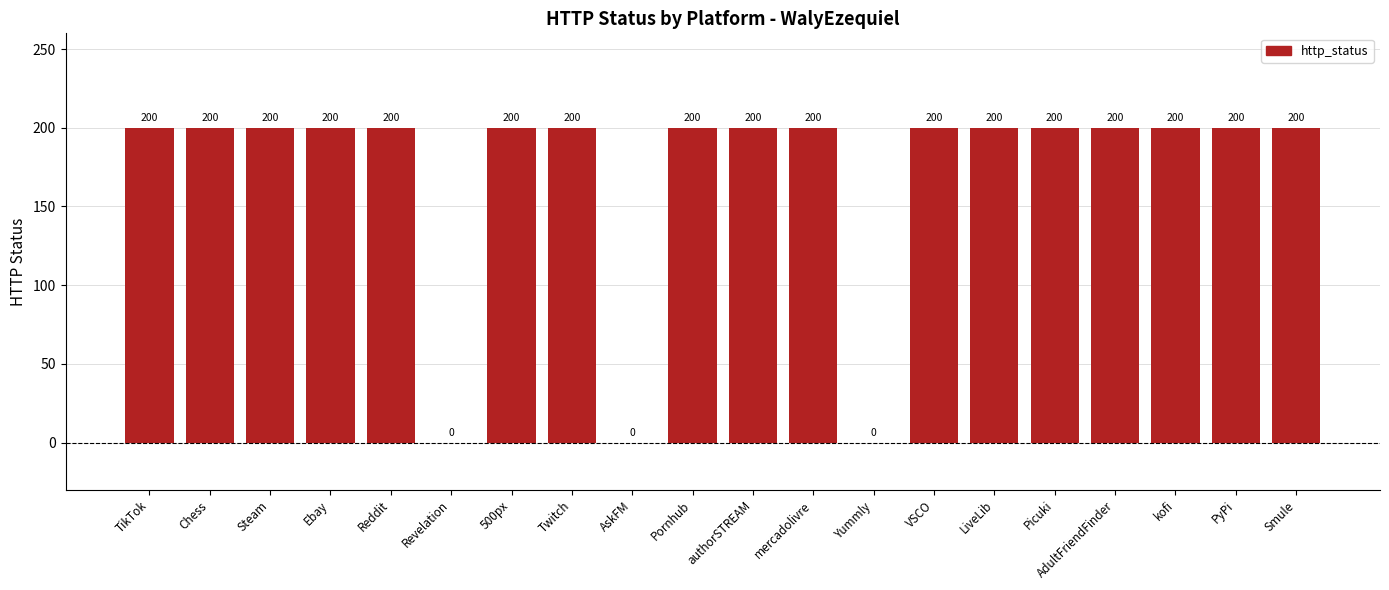

Reading left to right, transcribe all the data shown in this chart.

TikTok=200	Chess=200	Steam=200	Ebay=200	Reddit=200	Revelation=0	500px=200	Twitch=200	AskFM=0	Pornhub=200	authorSTREAM=200	mercadolivre=200	Yummly=0	VSCO=200	LiveLib=200	Picuki=200	AdultFriendFinder=200	kofi=200	PyPi=200	Smule=200